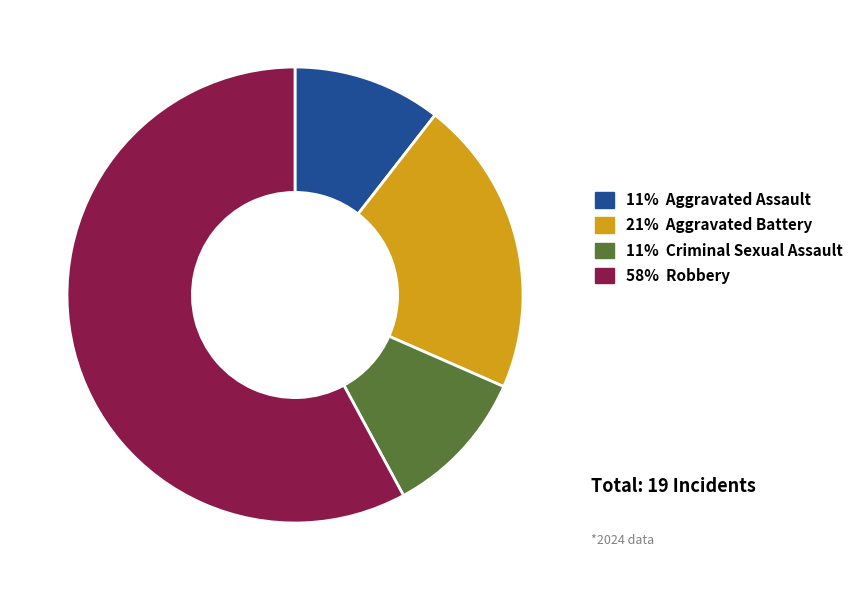

Does any single category account for the majority?

Yes